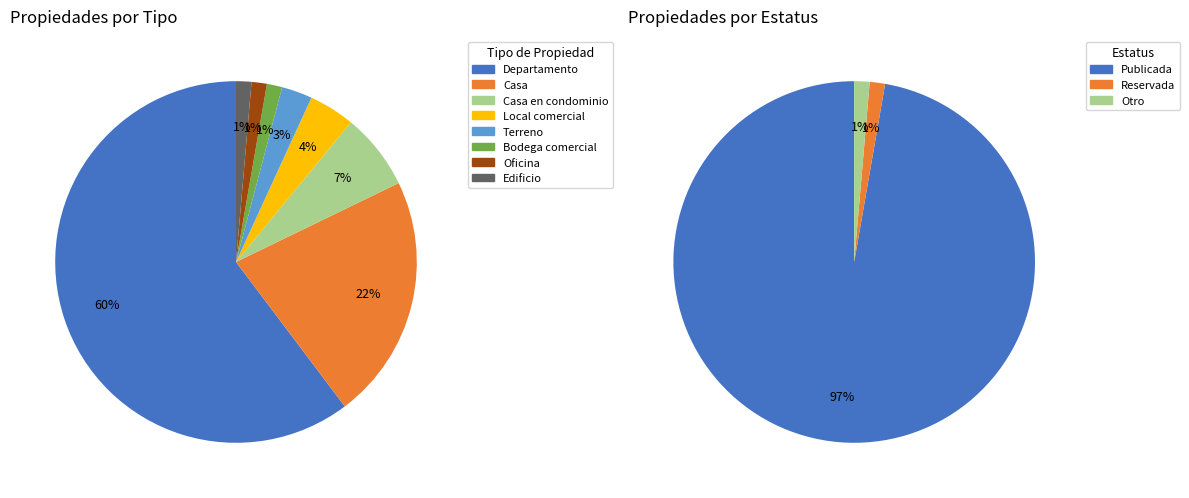

Between Casa and Edificio, which is larger?

Casa